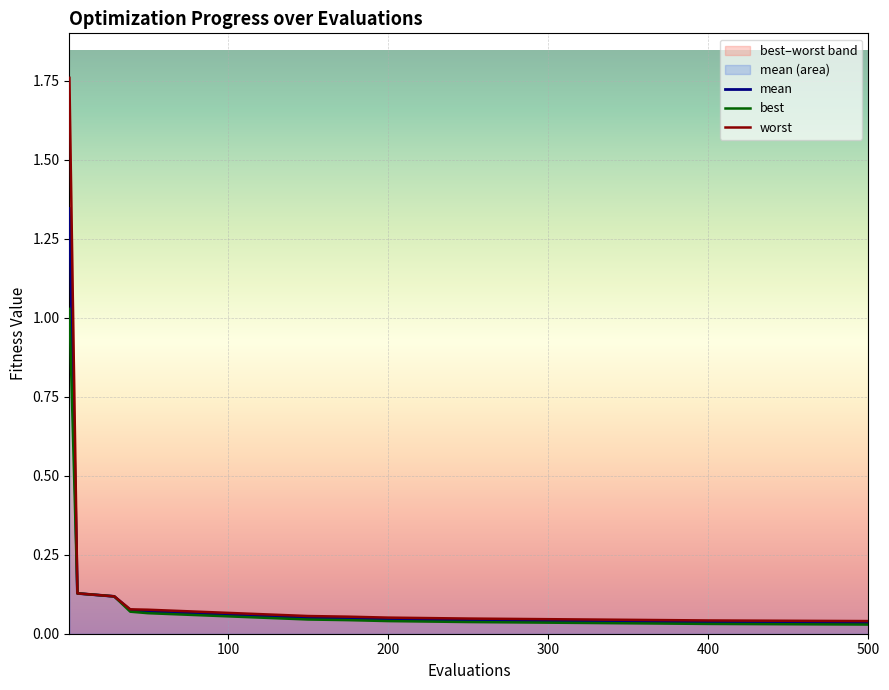

The mean series shows 0.1 at 400. True or false?

False